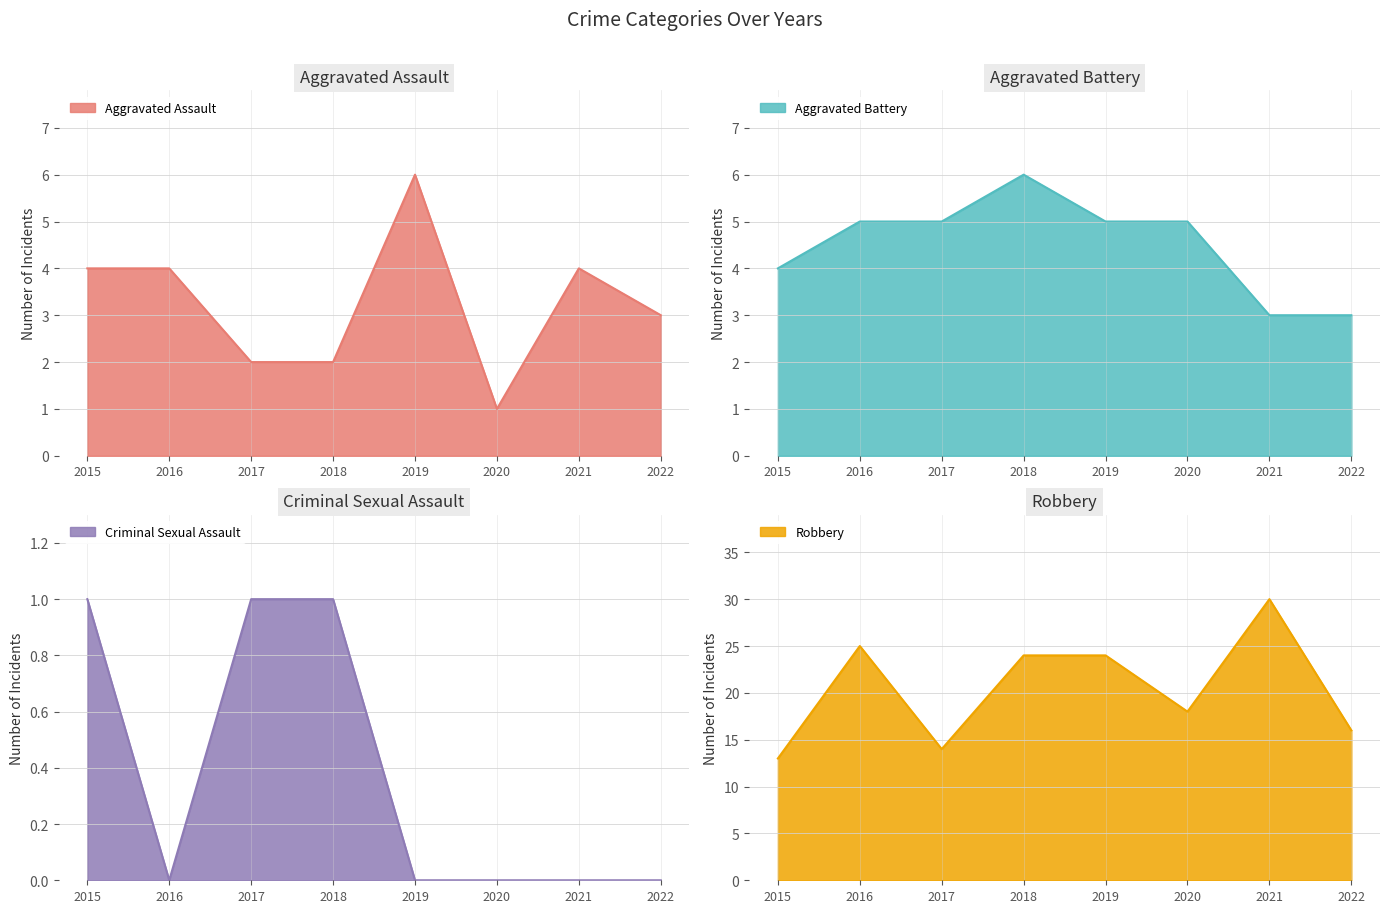

Count the number of data series in this chart.

4